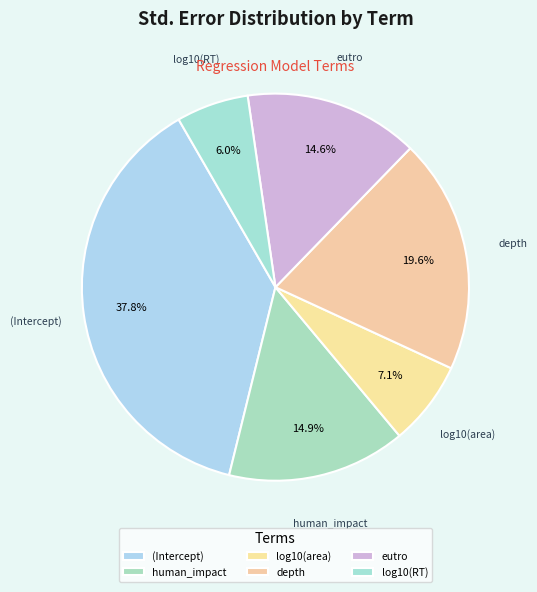

To the nearest percent, what is the average slice percentage?

17%